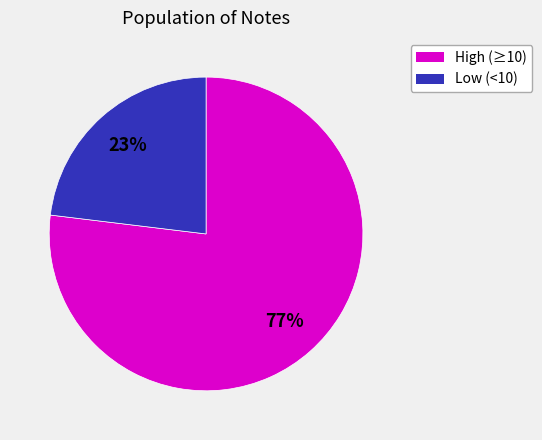

To the nearest percent, what is the average slice percentage?

50%